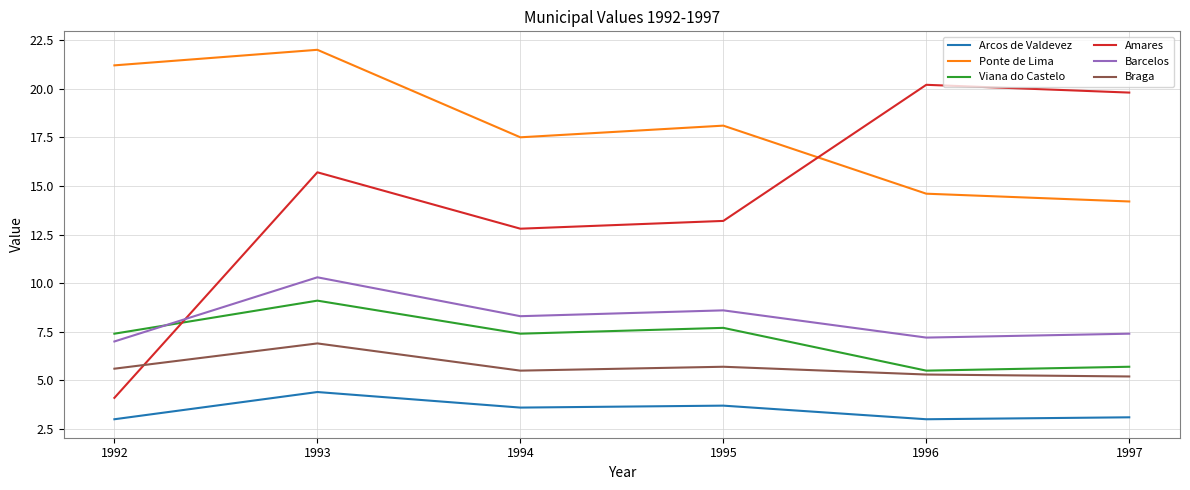

Reading left to right, list all the values displayed in this chart.

Arcos de Valdevez: 3.0	4.4	3.6	3.7	3.0	3.1
Ponte de Lima: 21.2	22.0	17.5	18.1	14.6	14.2
Viana do Castelo: 7.4	9.1	7.4	7.7	5.5	5.7
Amares: 4.1	15.7	12.8	13.2	20.2	19.8
Barcelos: 7.0	10.3	8.3	8.6	7.2	7.4
Braga: 5.6	6.9	5.5	5.7	5.3	5.2